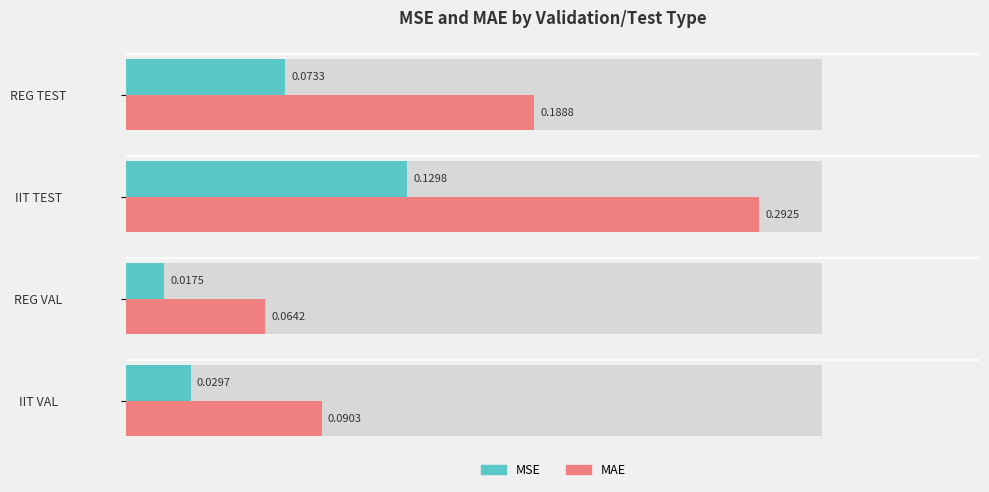

The MAE series shows 0.1 at IIT VAL. True or false?

False